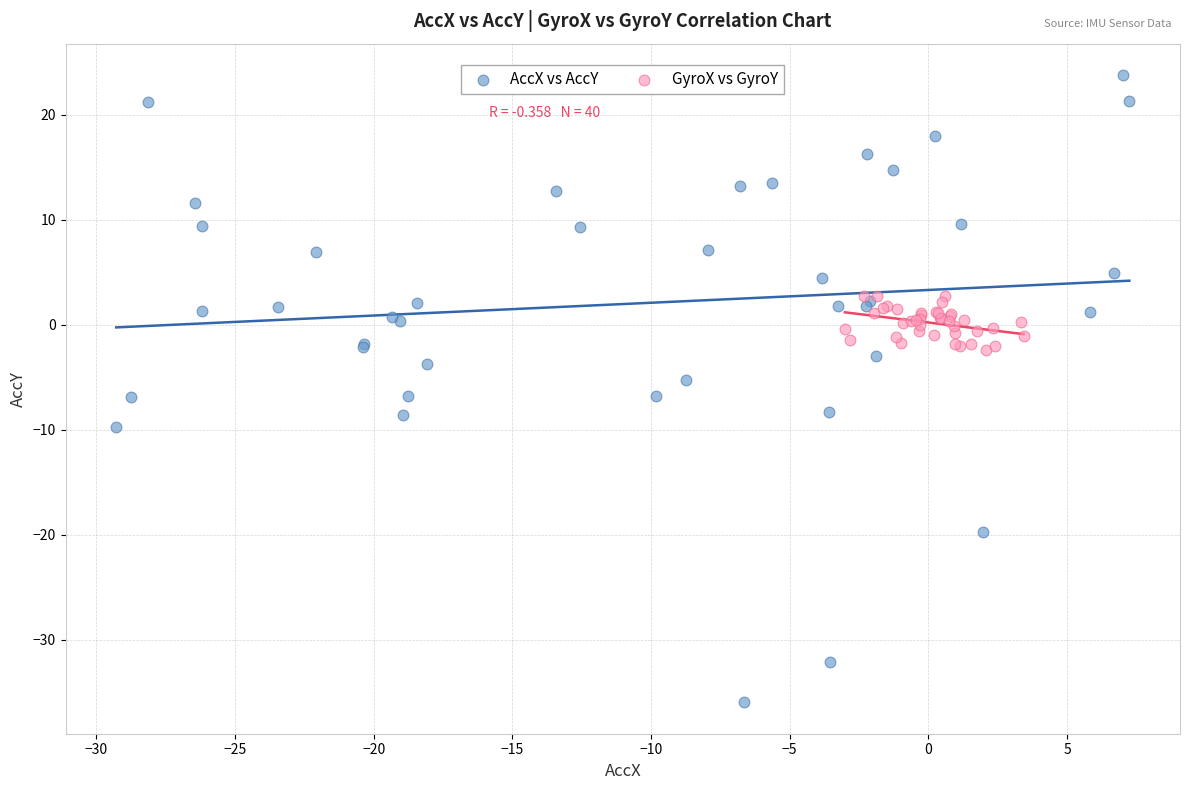

Which series contains the highest Y value?

AccX vs AccY